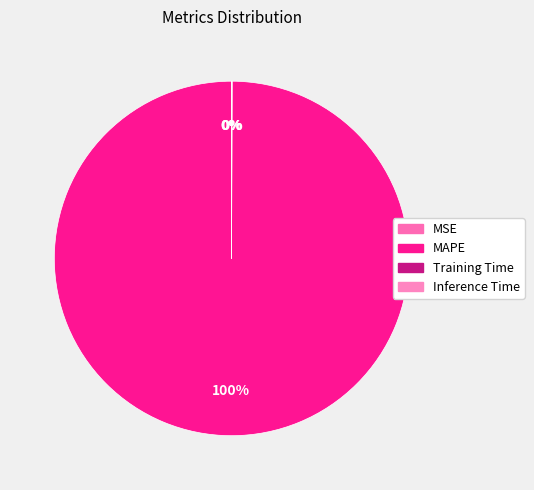

Combined, do Training Time and Inference Time account for over 50%?

No